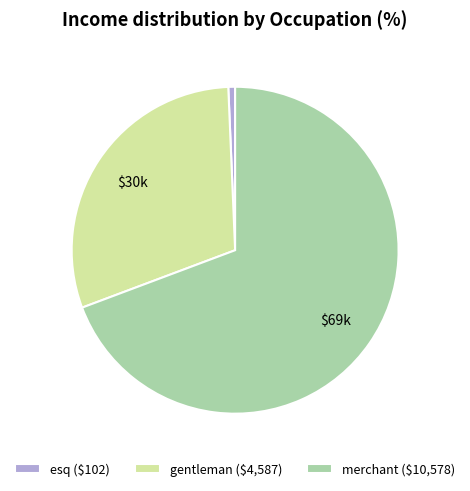

Rank the categories by value from highest to lowest.

merchant, gentleman, esq